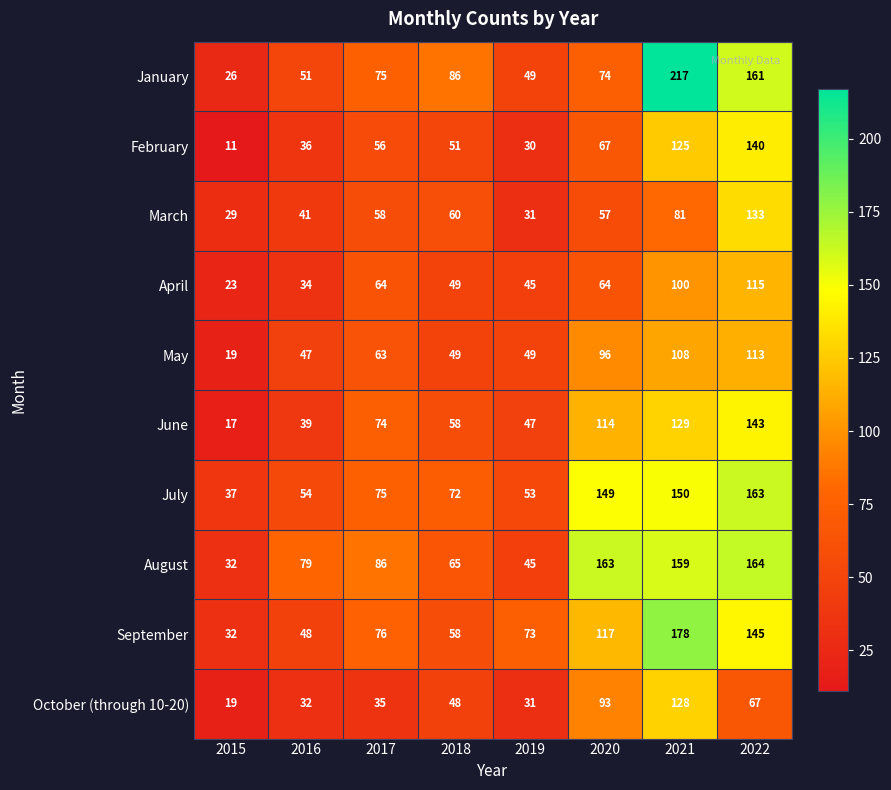

What value does the February series have at 2018?

51